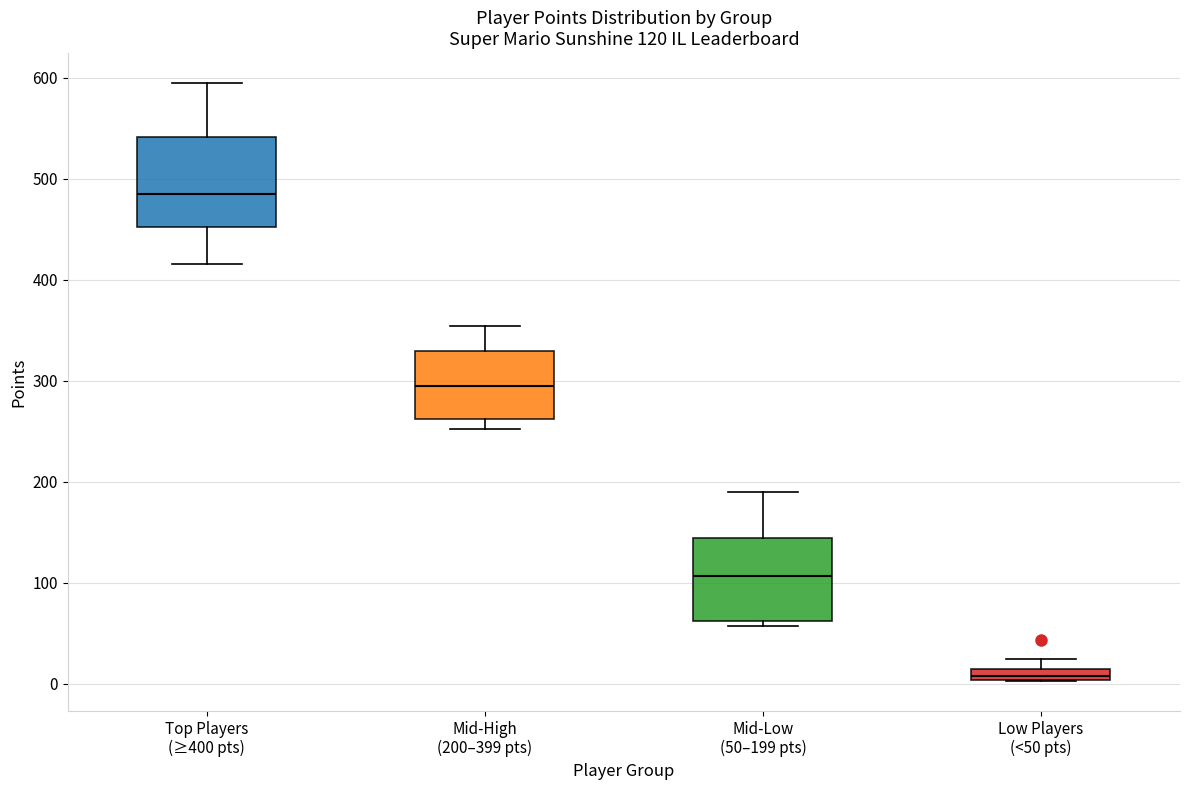

Which box's median line is the highest?

Top Players (≥400 pts)